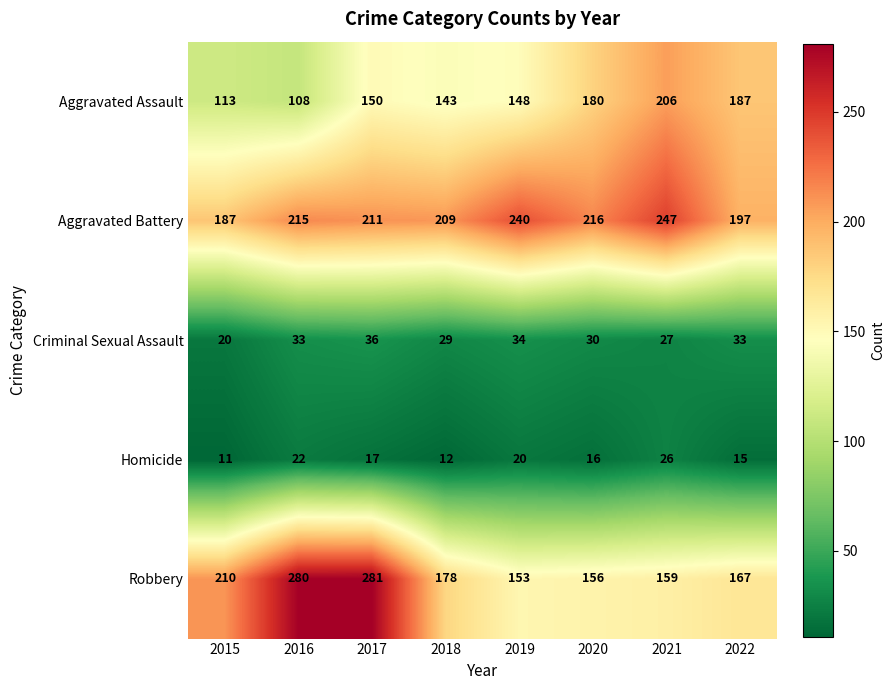

Where is Aggravated Assault nearest to the value 157?

2017